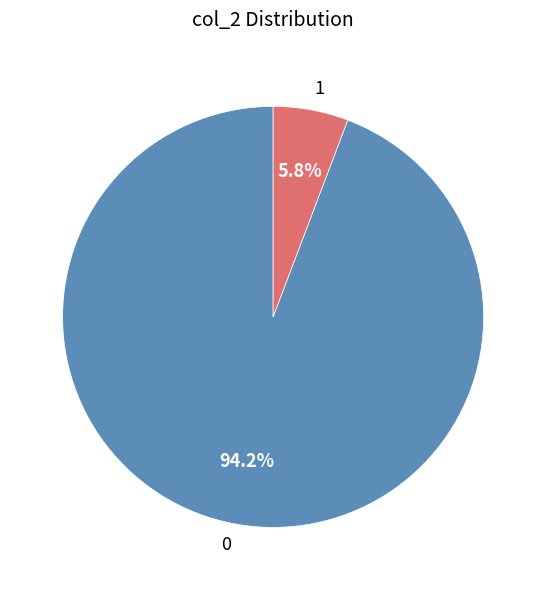

To the nearest percent, what is the average slice percentage?

50%